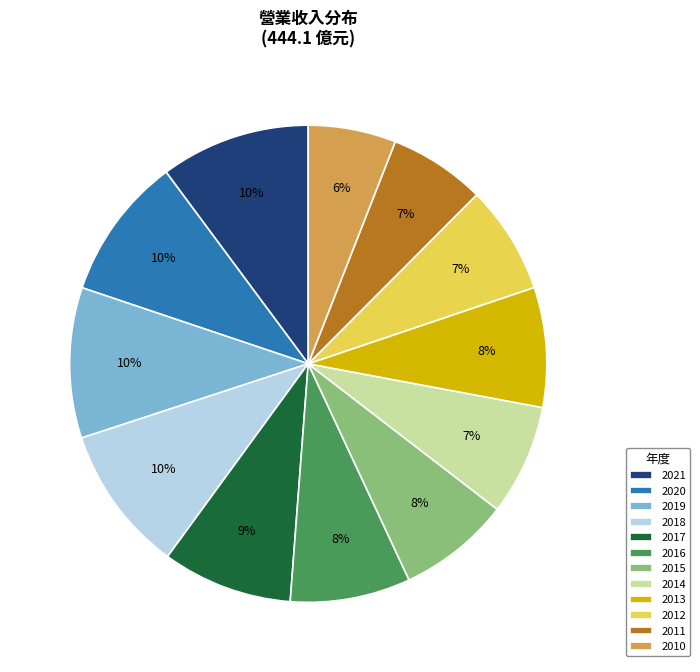

What is the ratio of the value at 2016 to the value at 2014?

1.1